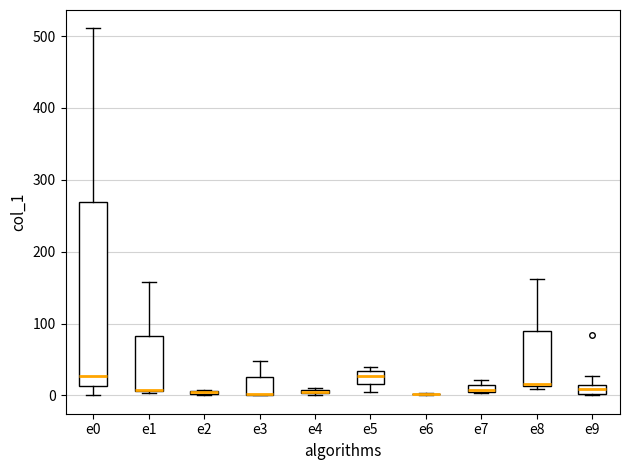

Which box is the tallest, from its lower edge to its upper edge?

e0